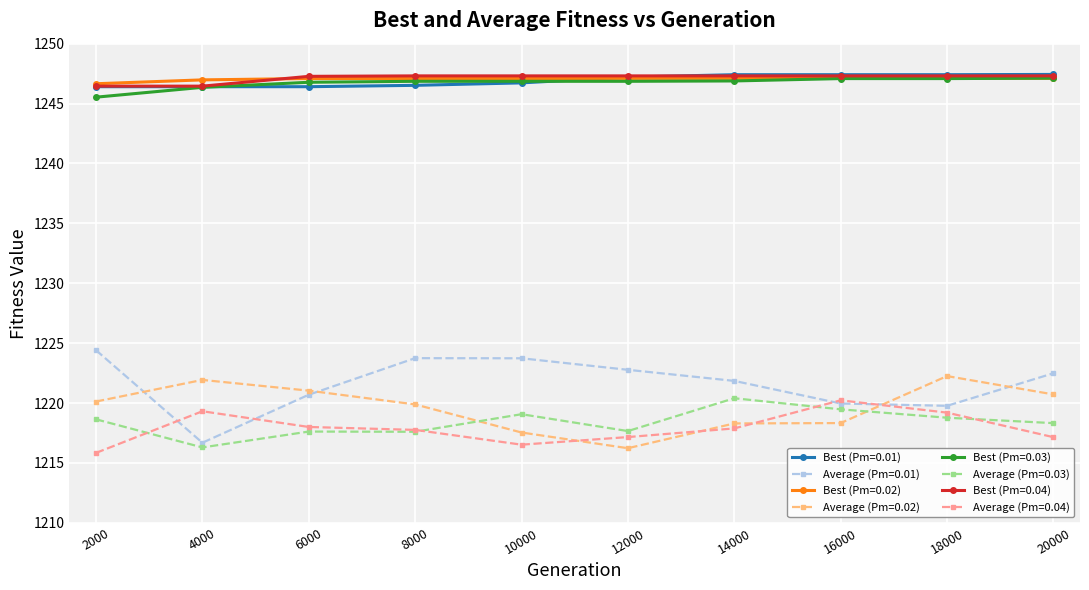

What is the value of the Average (Pm=0.01) point at the 10th from the left?

1222.5